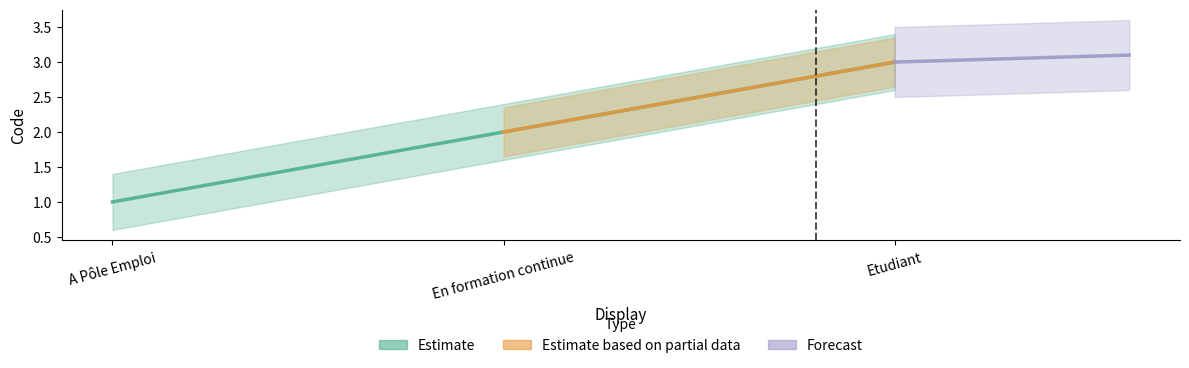

Which series has the largest total across all categories?

Estimate